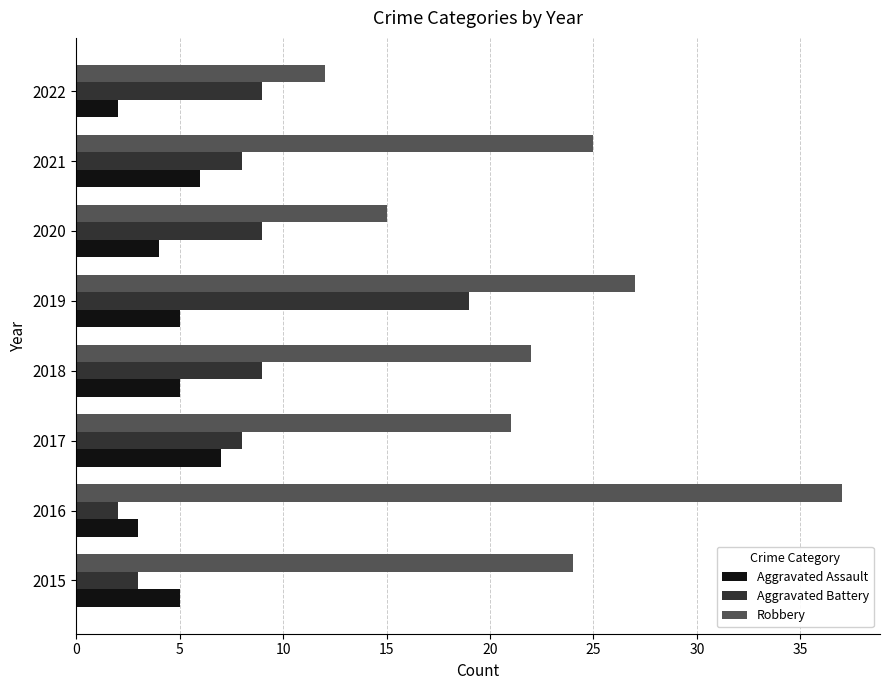

What is the average value of the Aggravated Assault series?

5